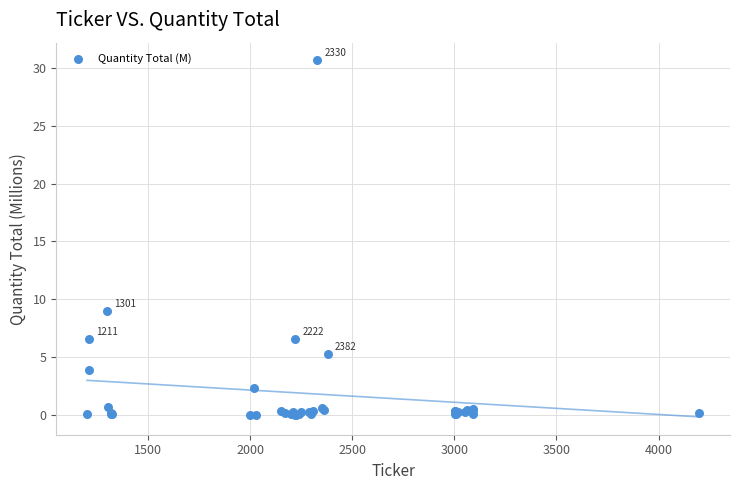

What Y value in the scatter plot is closest to 15?

9.0